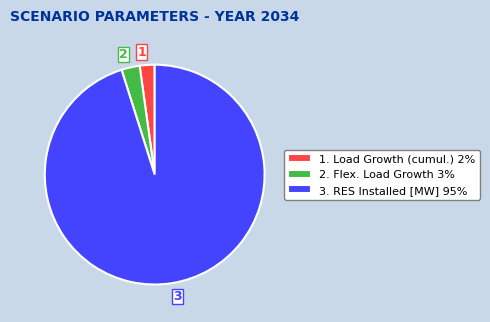

Which category has the smallest portion of the pie?

1. Load Growth (cumul.) 2%